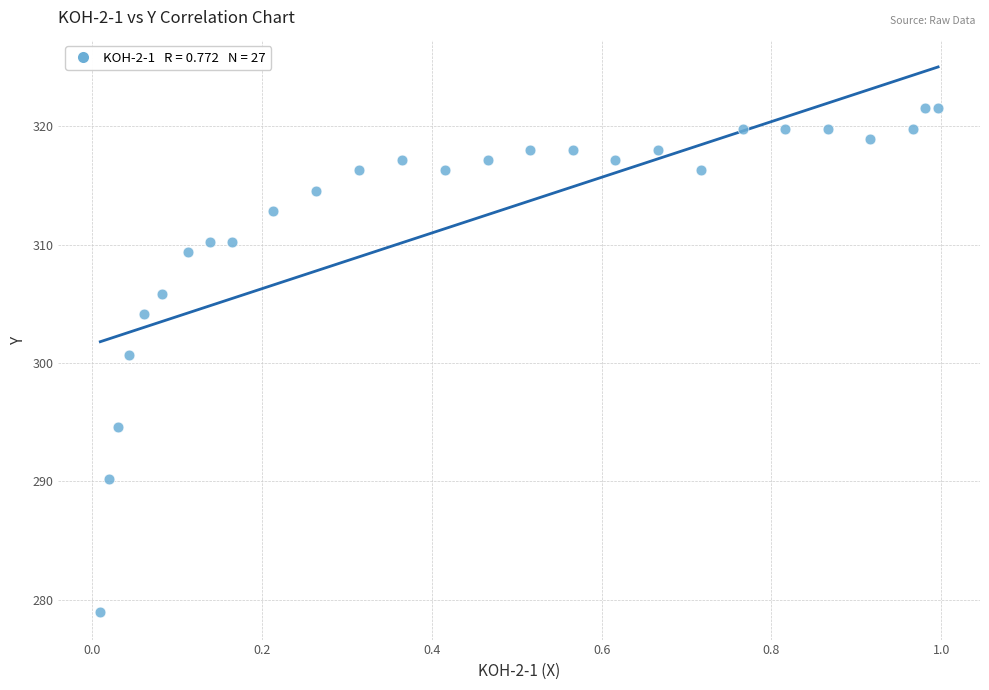

What Y value in the scatter plot is closest to 300?

300.7